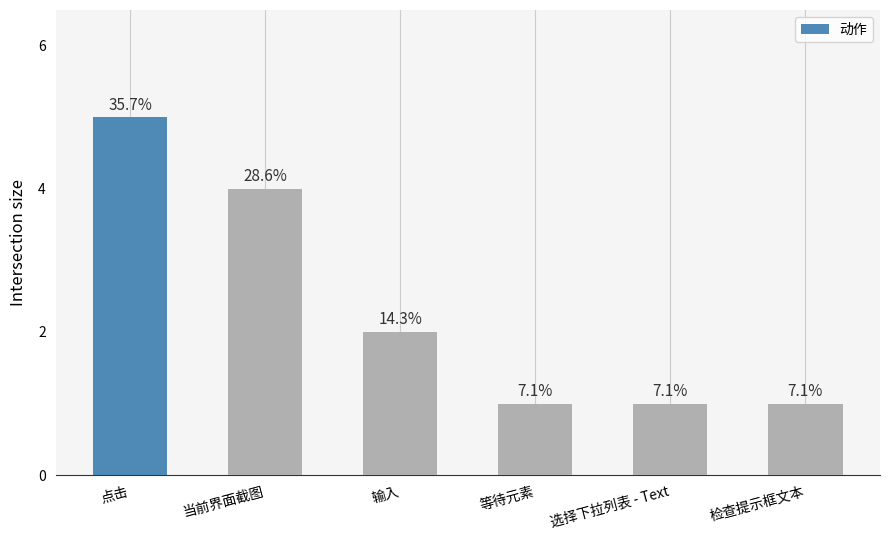

List the labels in order of value, largest first.

点击, 当前界面截图, 输入, 等待元素, 选择下拉列表 - Text, 检查提示框文本